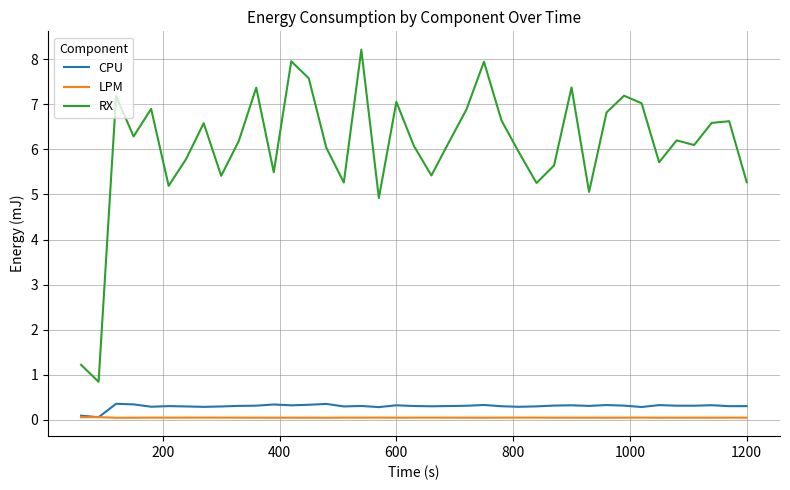

What is the greatest value displayed?

8.2